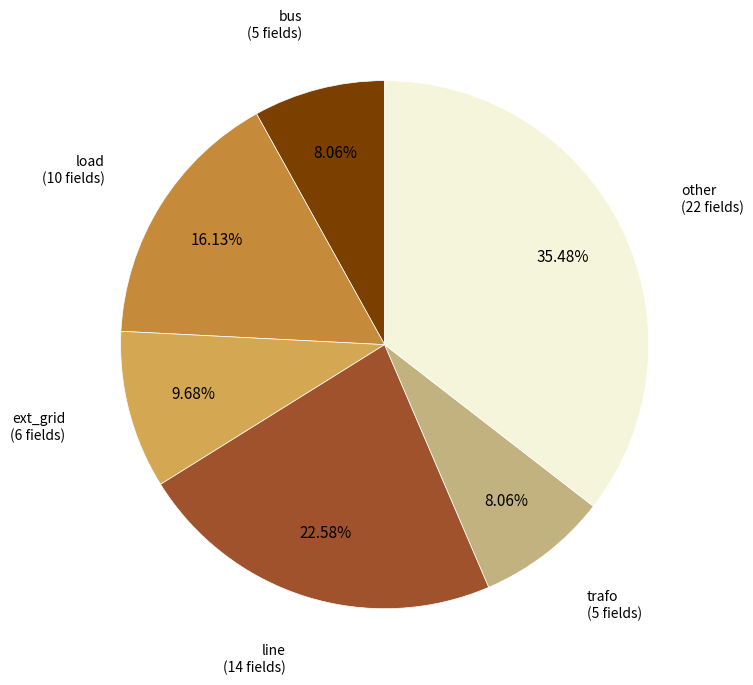

What is the largest slice in the pie chart?

other